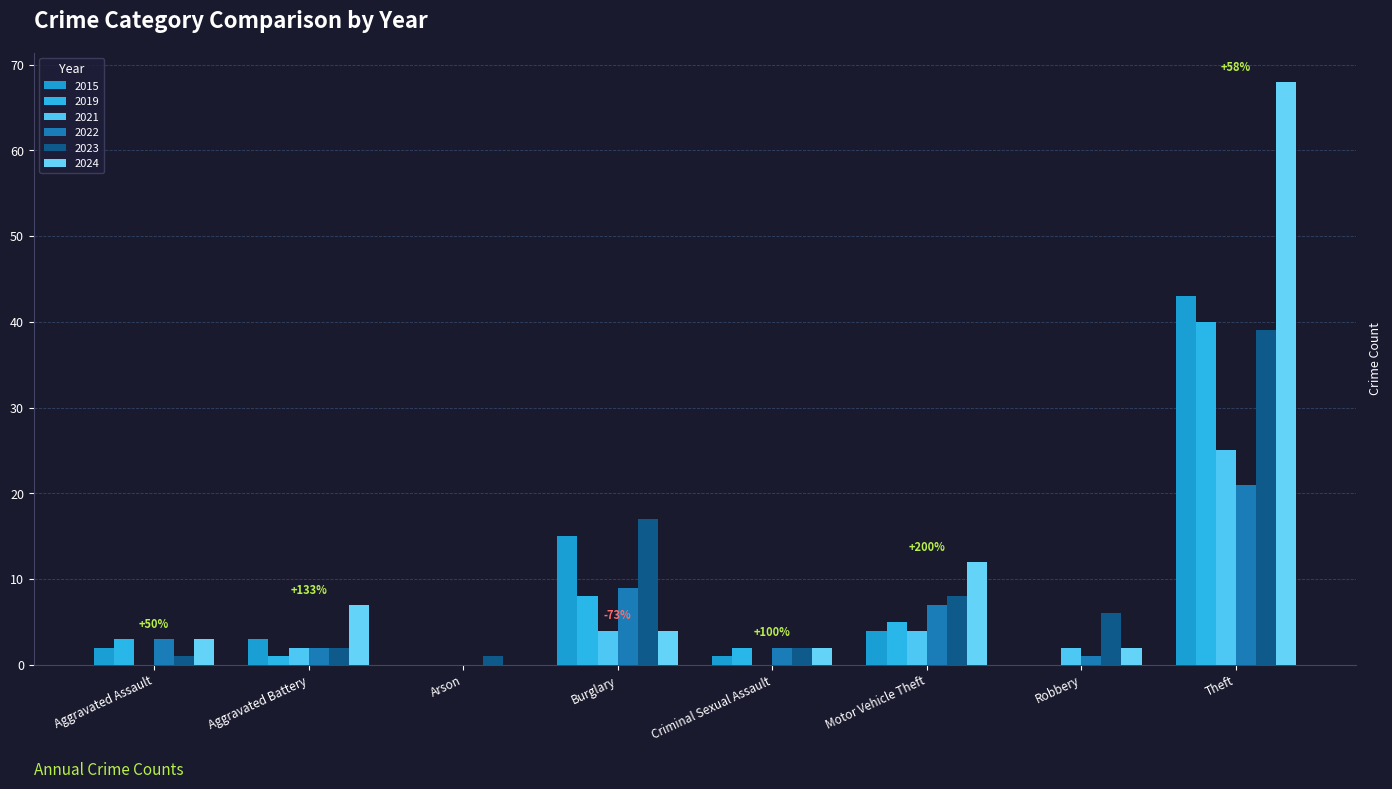

What position from the left is Motor Vehicle Theft?

6